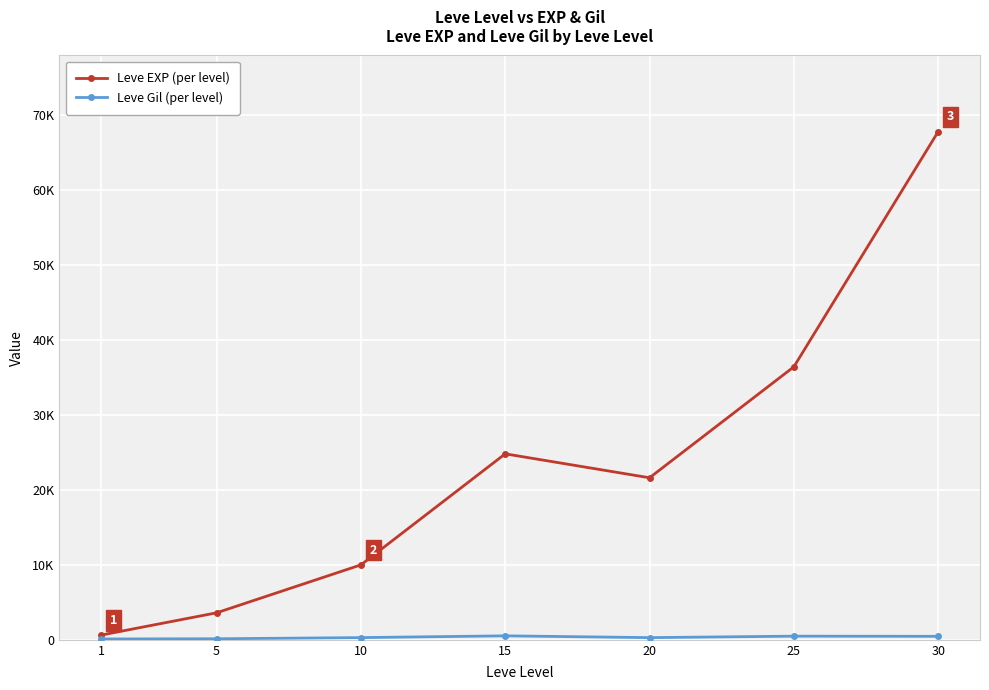

What is the spread (max minus min) of values at 30?

67267